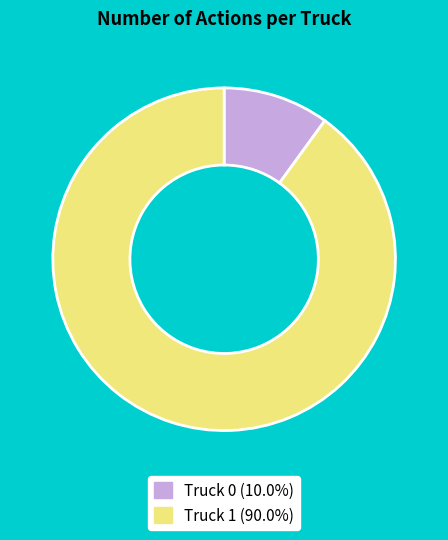

Is there any slice that represents more than half of the pie?

Yes